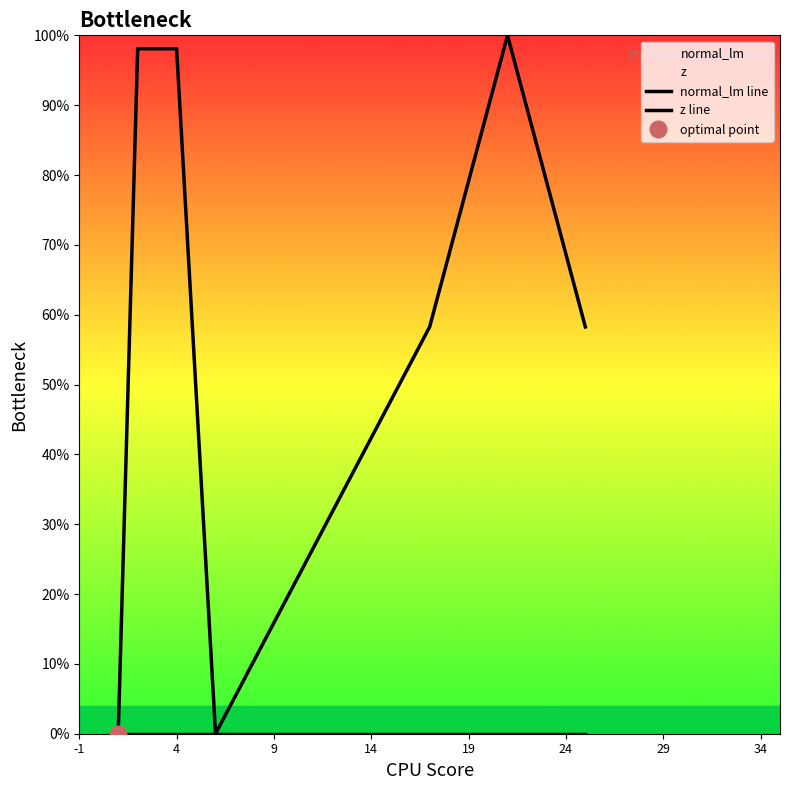

At how many categories does at least one series exceed 83?

3